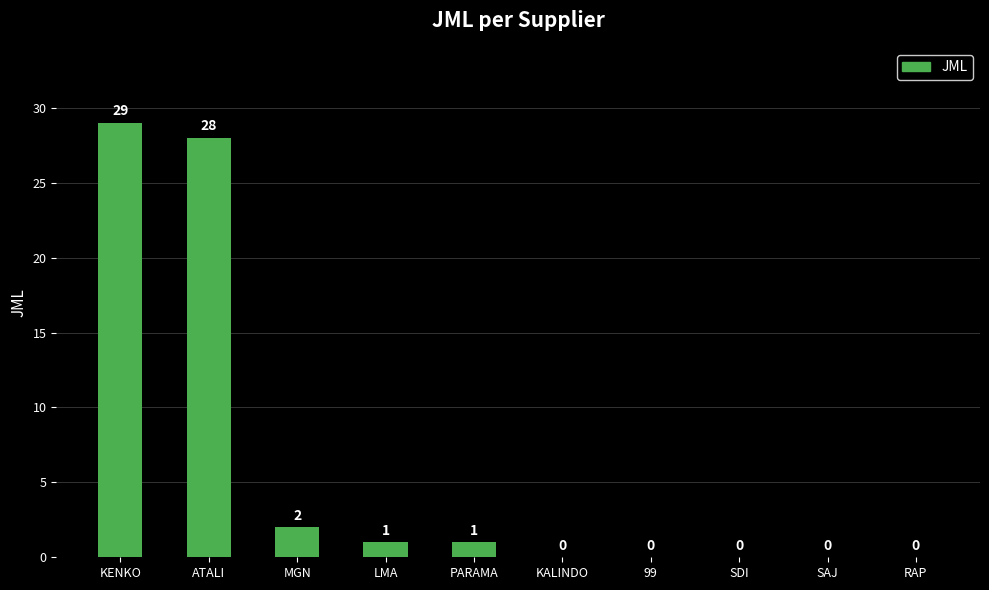

What is the change in value from ATALI to RAP?

-28